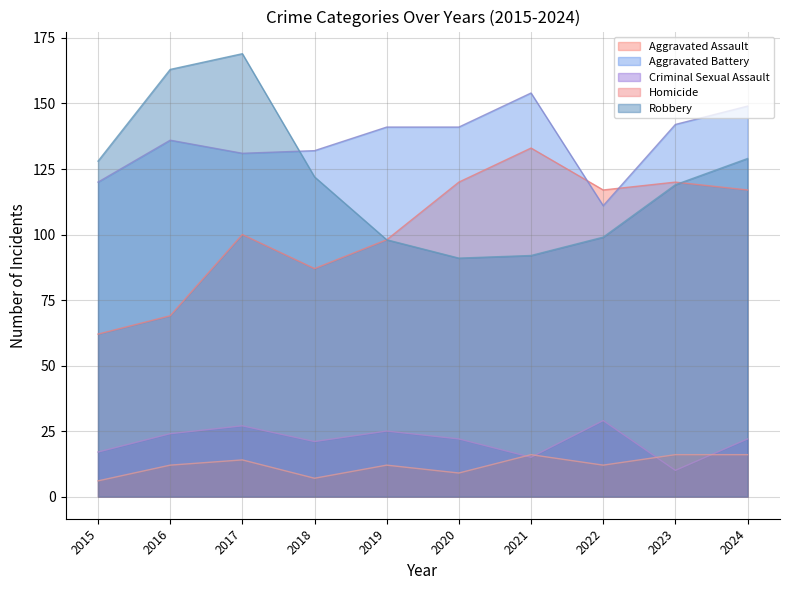

In Criminal Sexual Assault, how many points are lower than both neighbors (excluding endpoints)?

3